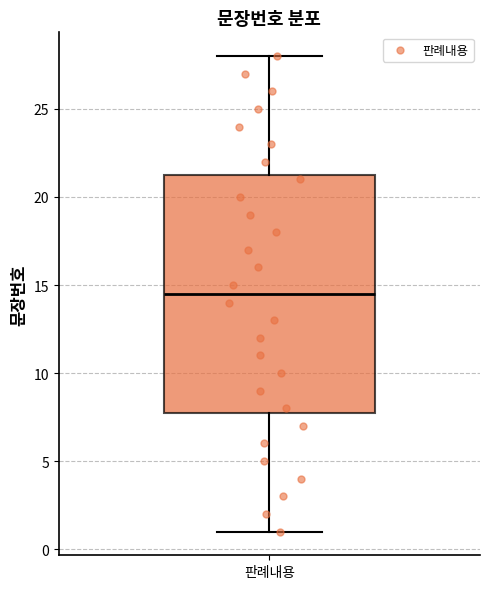

Where does the upper whisker of the box for 판례내용 end on the y-axis? The values are not printed on the chart, so give them approximately, as read against the axis.

28.0